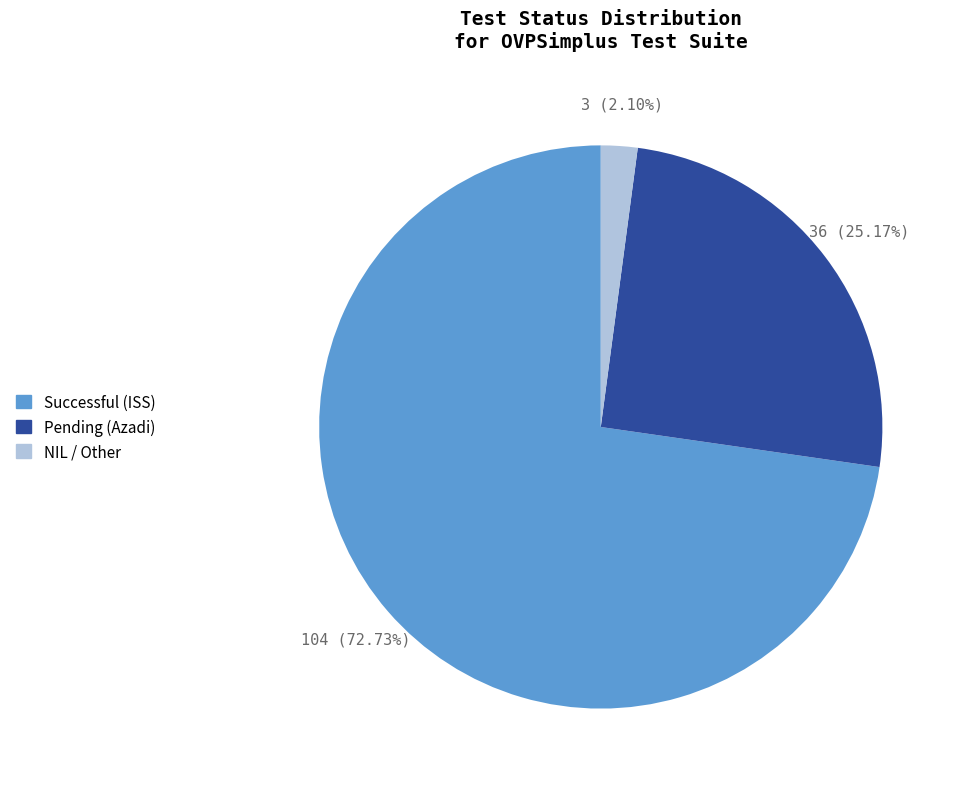

Is there any slice that represents more than half of the pie?

Yes